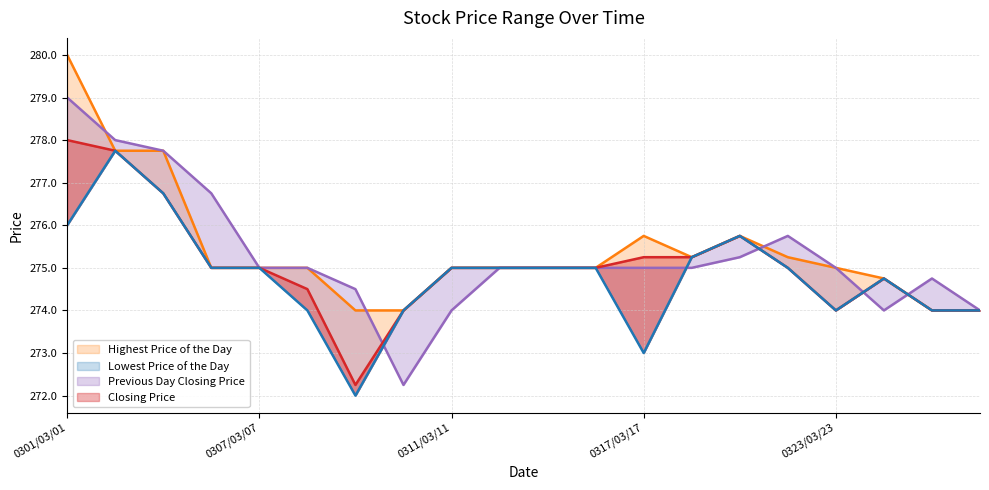

What is the difference between the maximum and minimum values in the Previous Day Closing Price series?

6.8